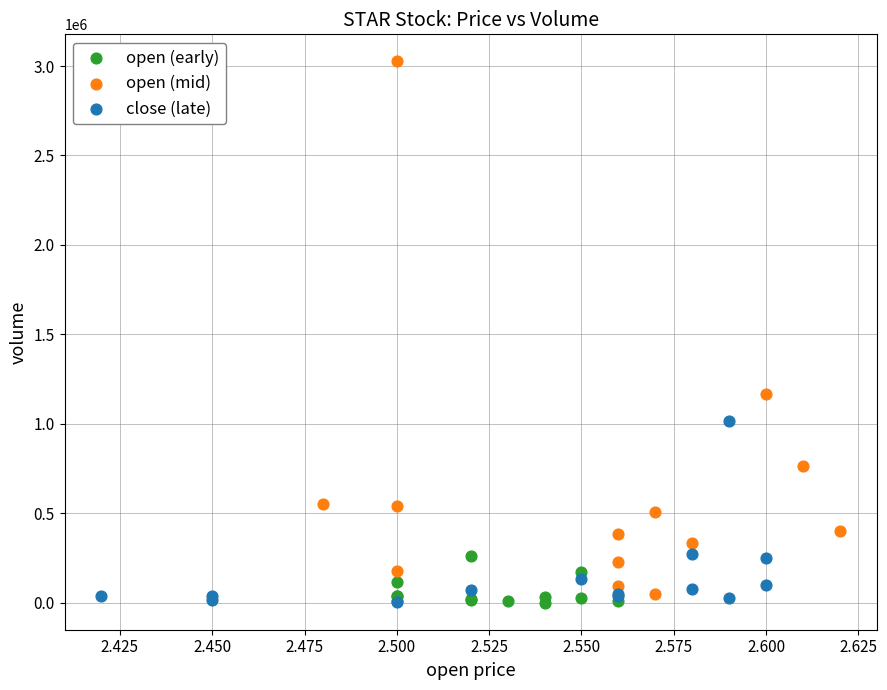

Which series has the largest Y range (max minus min)?

open (mid)